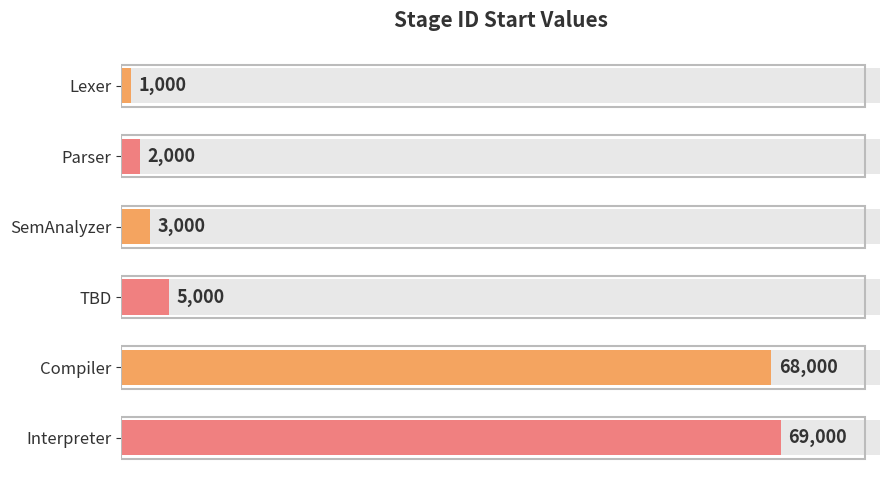

Rank the categories by value from lowest to highest.

Lexer, Parser, SemAnalyzer, TBD, Compiler, Interpreter